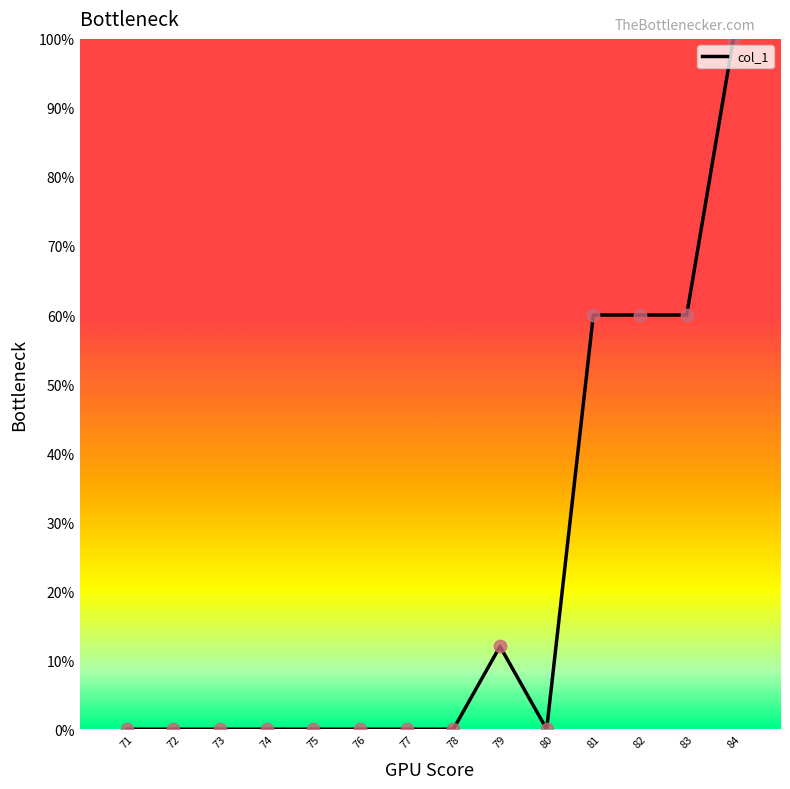

What is the change in value from 72 to 83?

+60.0